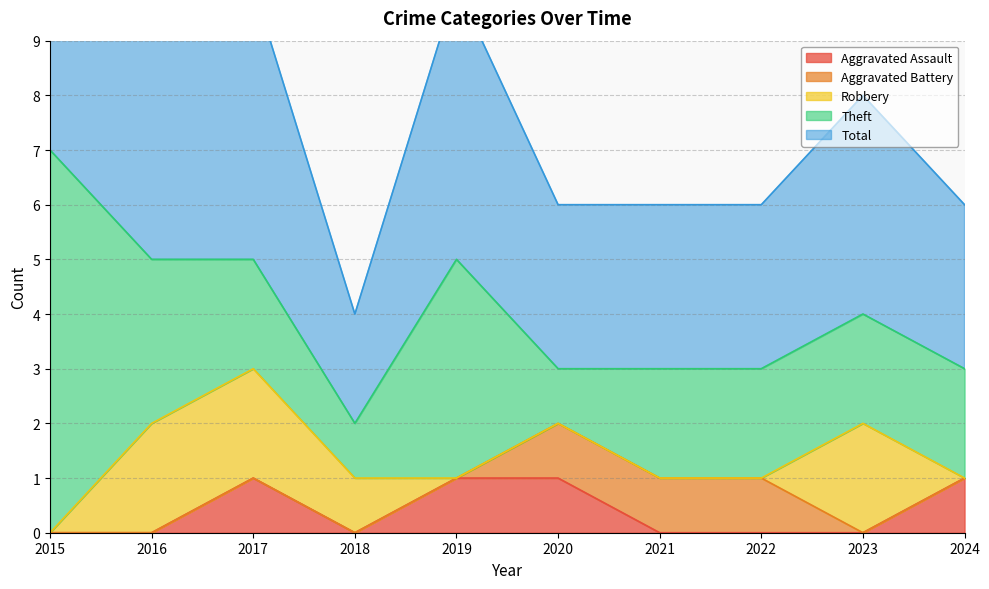

Where does the Total series first go above 4?

2015